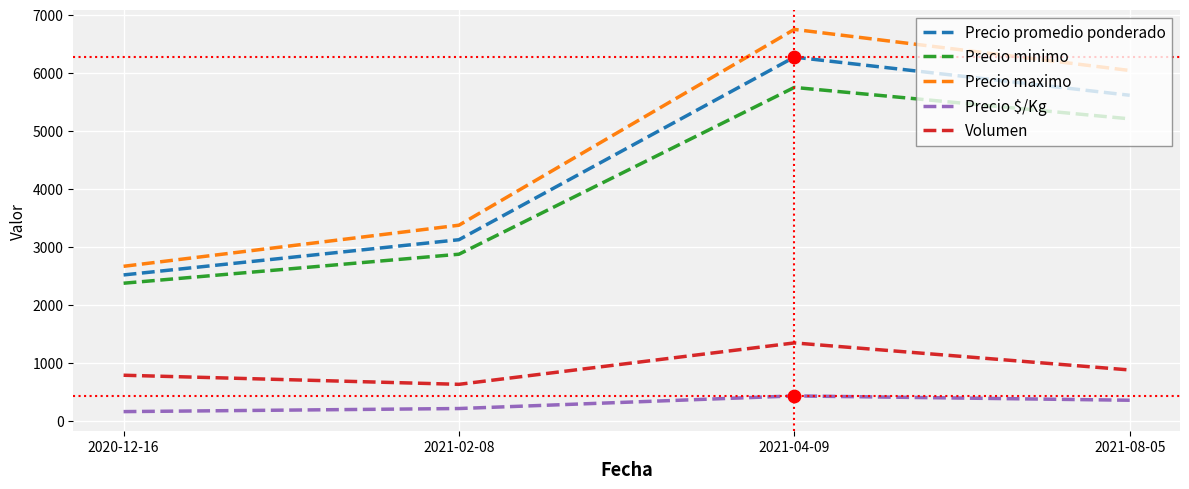

At how many categories does at least one series exceed 5902?

2